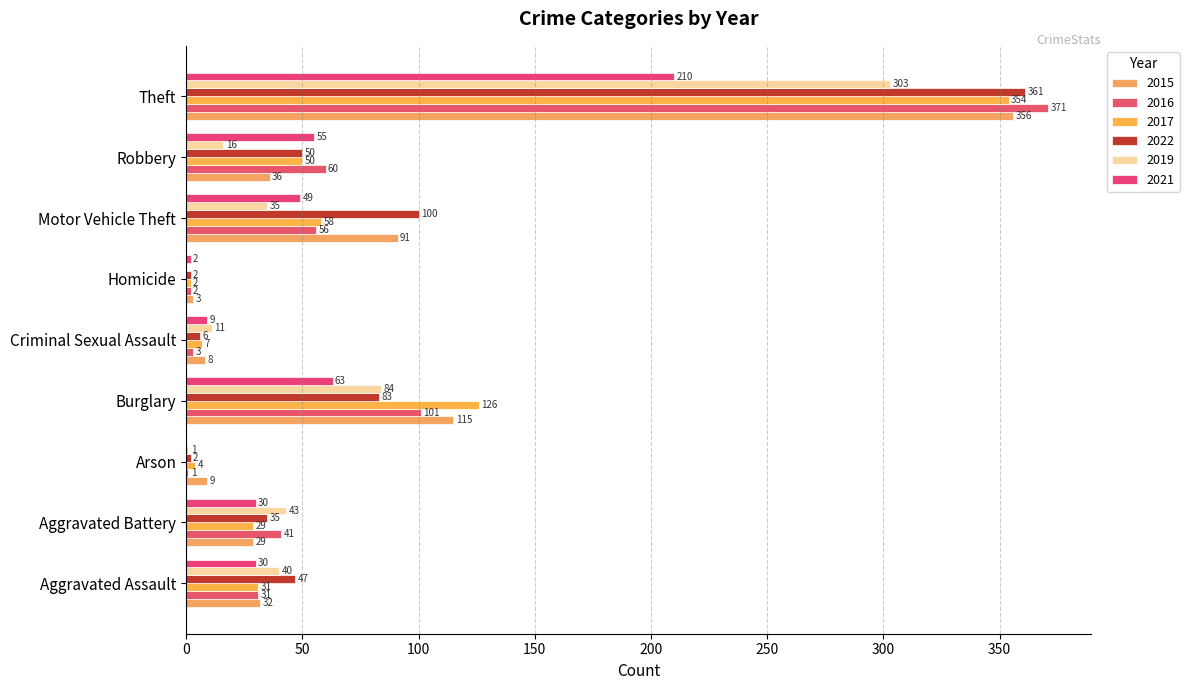

True or false: 2015 has a value of 5 at Criminal Sexual Assault.

False